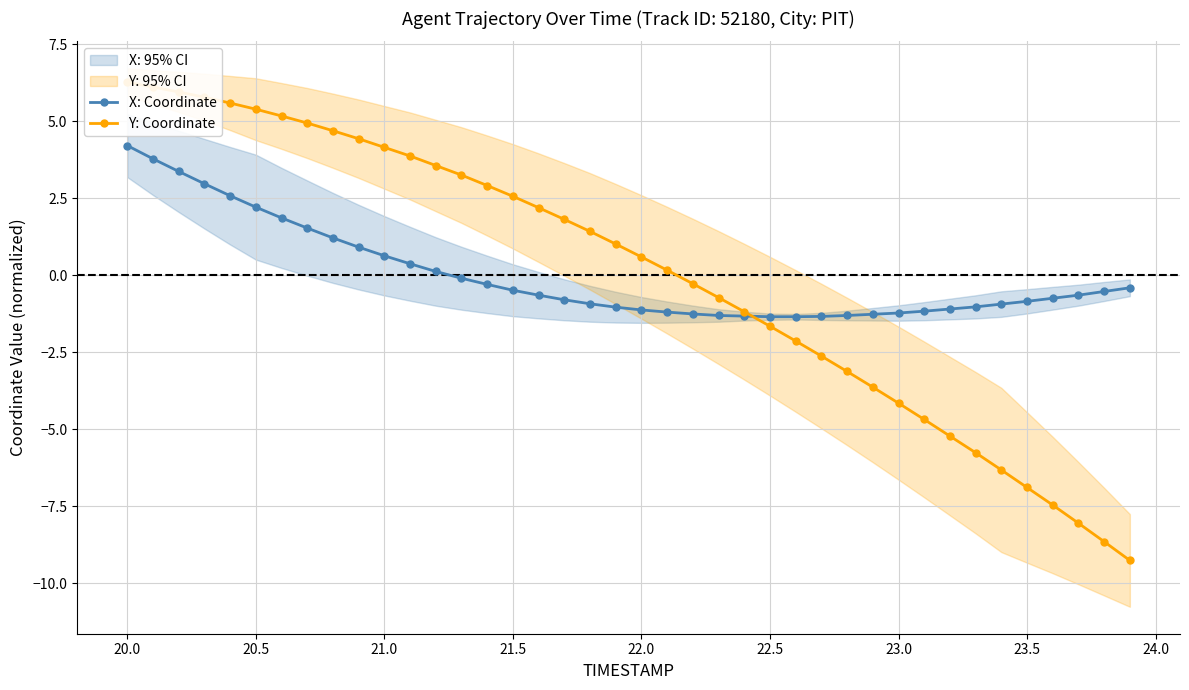

True or false: X: Coordinate has a value of -0.5 at 22.5.

False